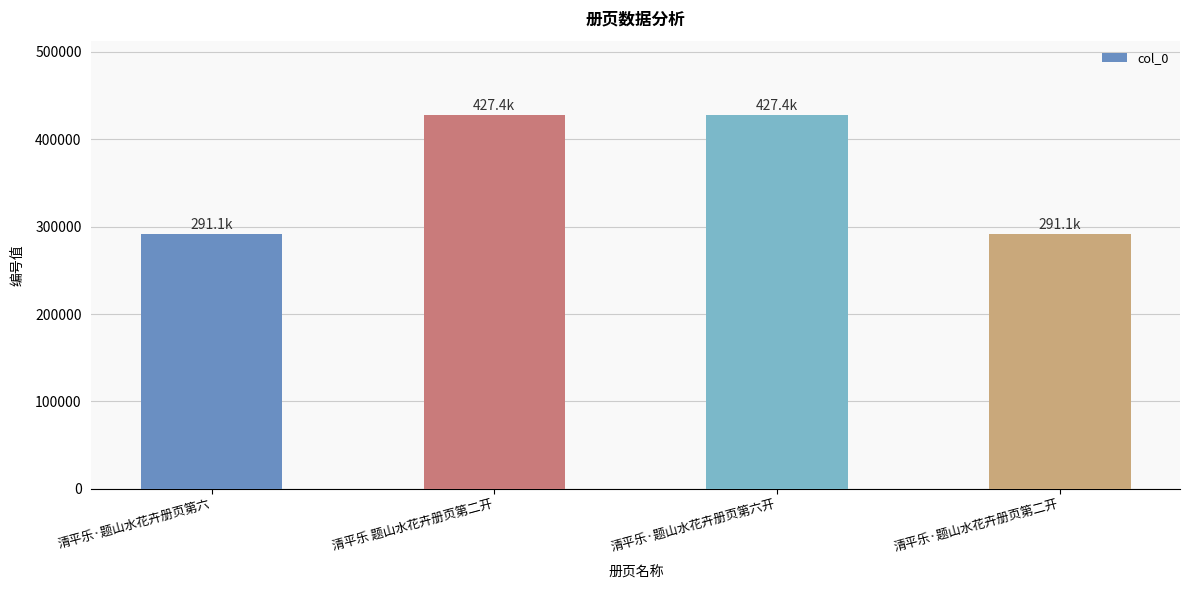

Are the bars horizontal?

No